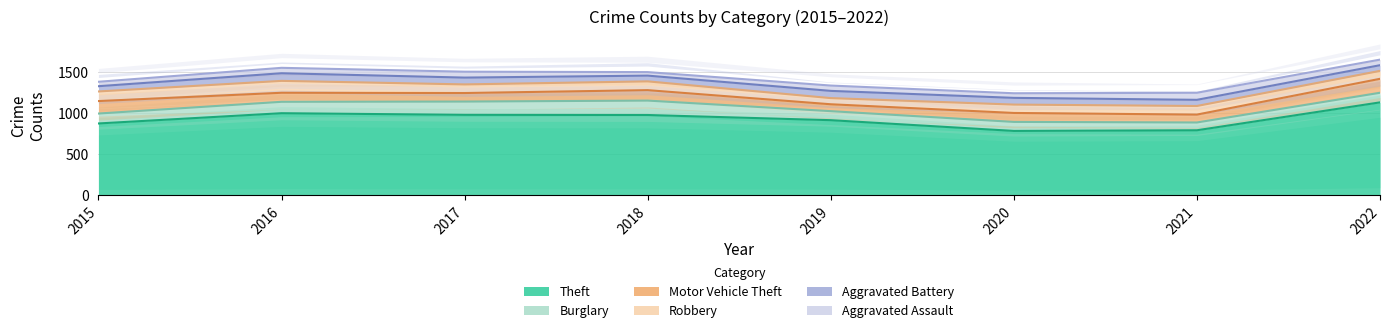

Does the chart display data point markers on the line(s)?

No